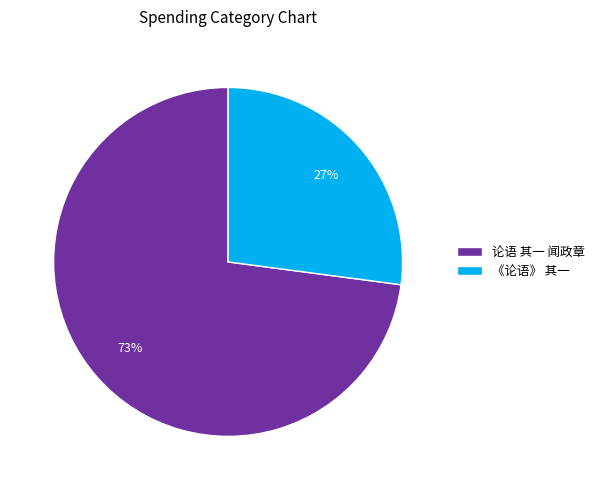

Combined, do 《论语》 其一 and 论语 其一 闻政章 account for over 50%?

Yes